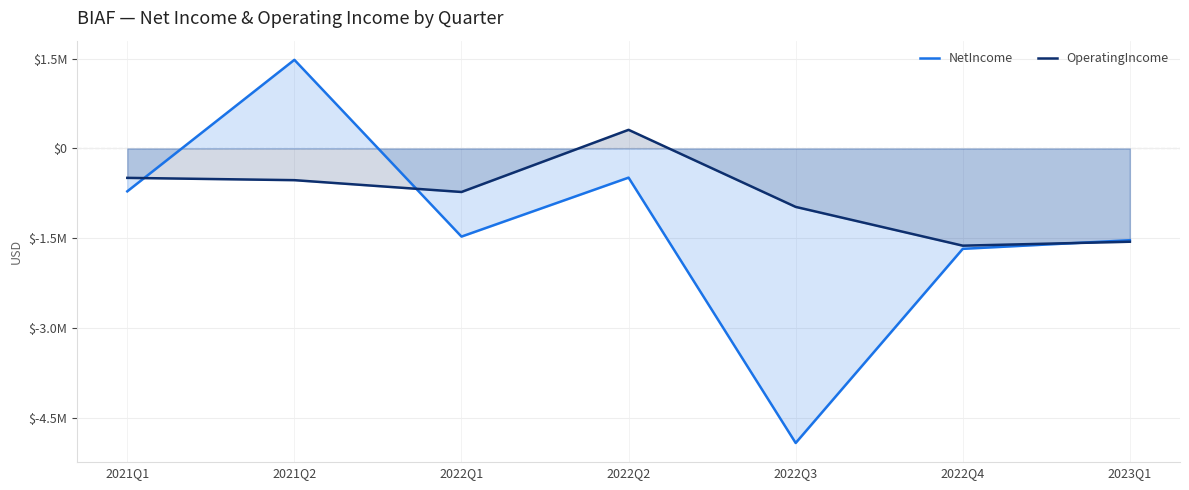

What is the value of the OperatingIncome point at the 3rd from the left?

-727043